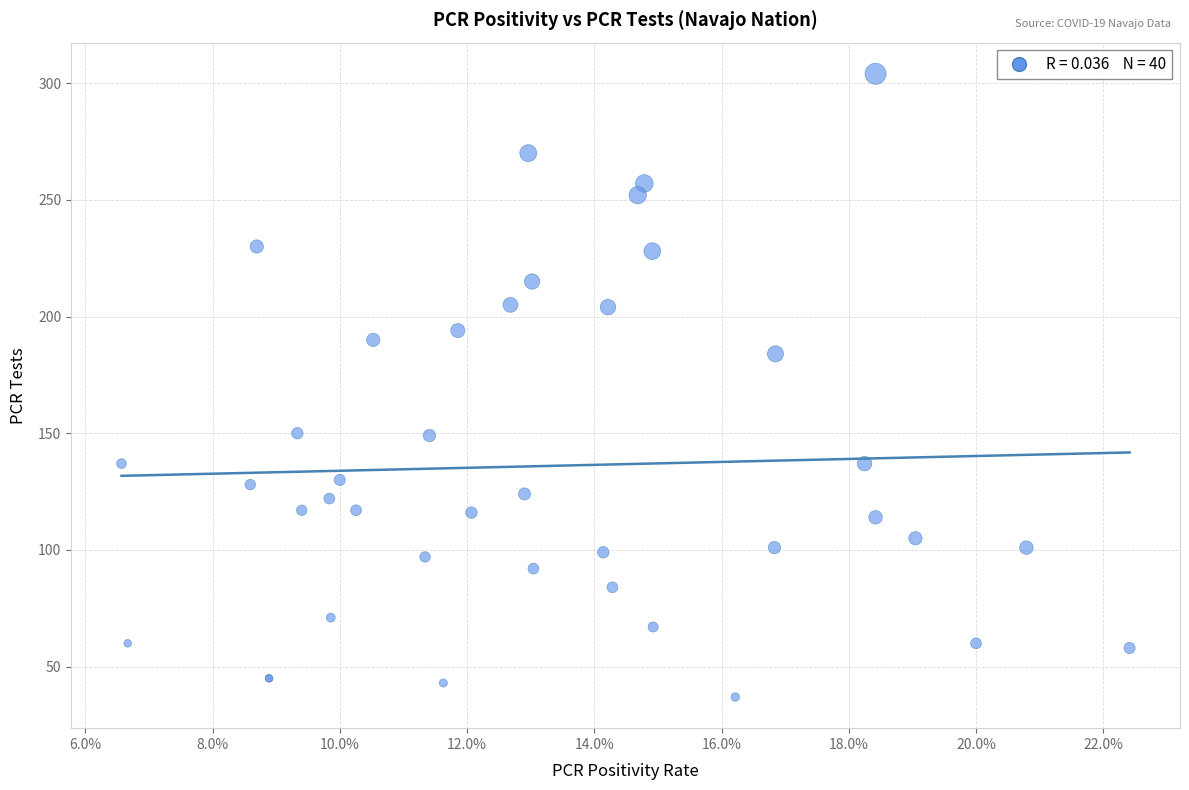

What Y value in the scatter plot is closest to 170?

184